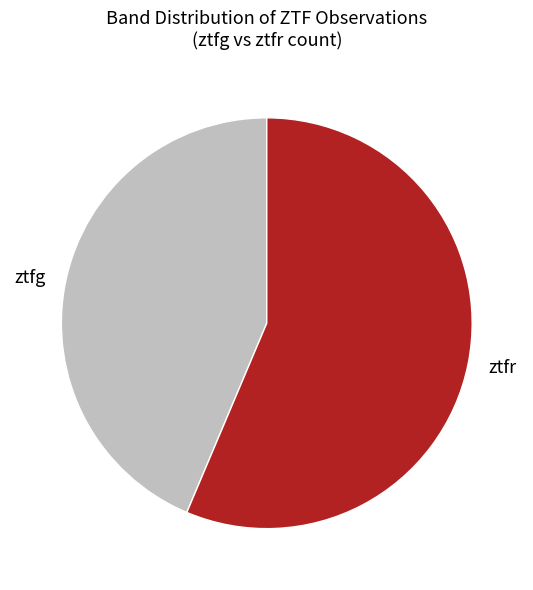

Do ztfr and ztfg together represent more than half of the pie?

Yes